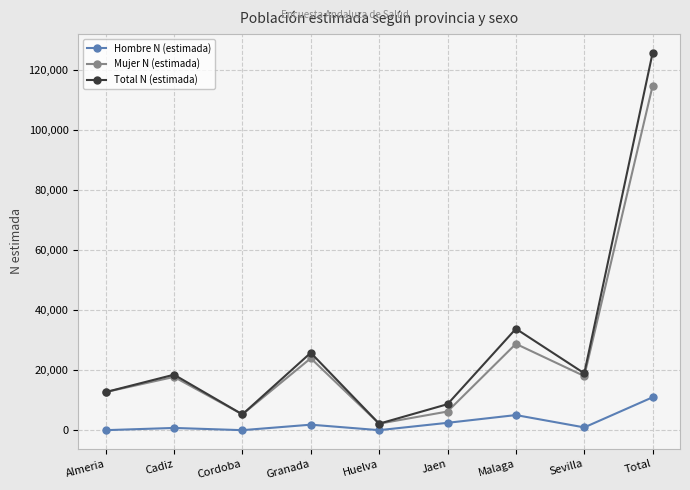

Is this an area chart (filled region under the line)?

No